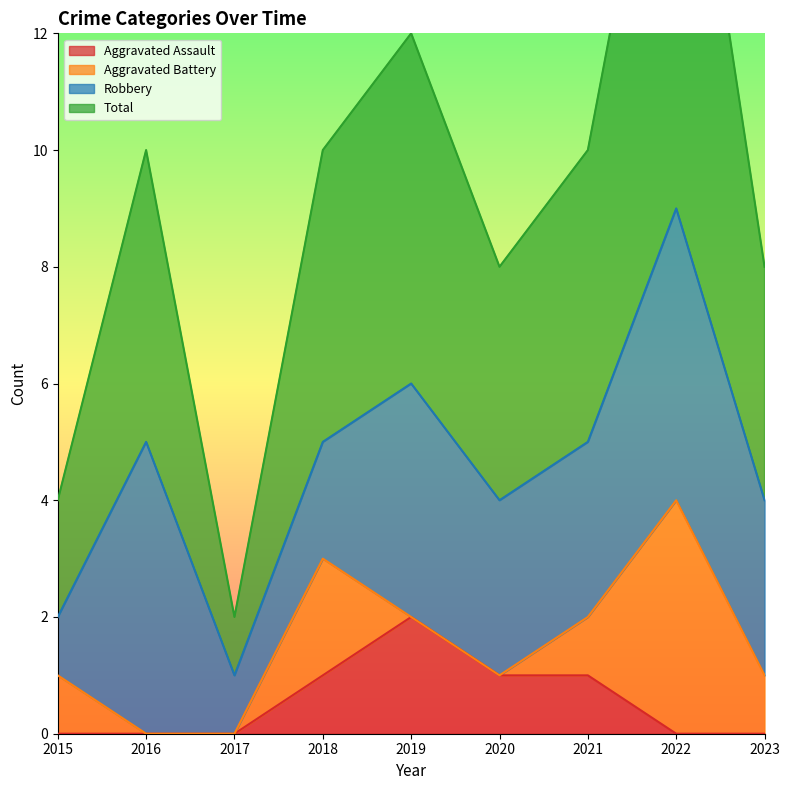

The Aggravated Assault series shows -1 at 2015. True or false?

False